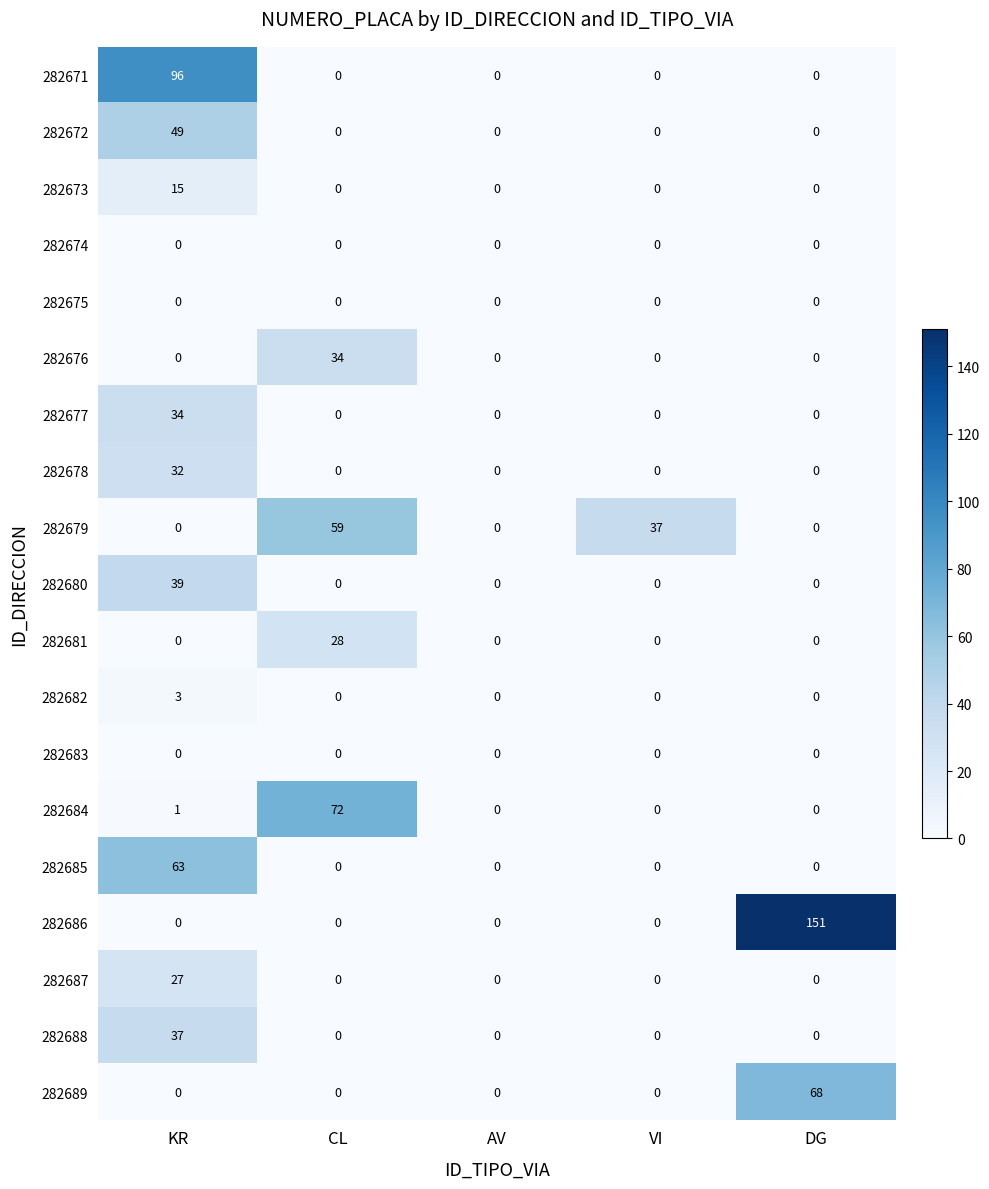

What is the approximate value of 282686 at DG, to the nearest 5?

150